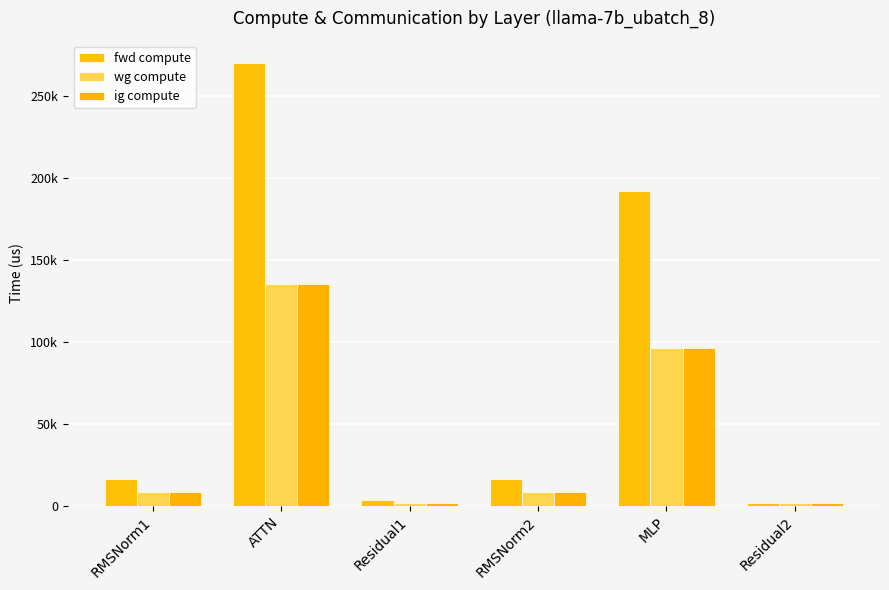

Reading right to left, what are all the values shown in this chart?

fwd compute: 1774.8	191940.6	16461.3	3549.7	270188.5	16461.3
wg compute: 1774.8	95970.3	8230.6	1774.8	135094.3	8230.6
ig compute: 1774.8	95970.3	8230.6	1774.8	135094.3	8230.6